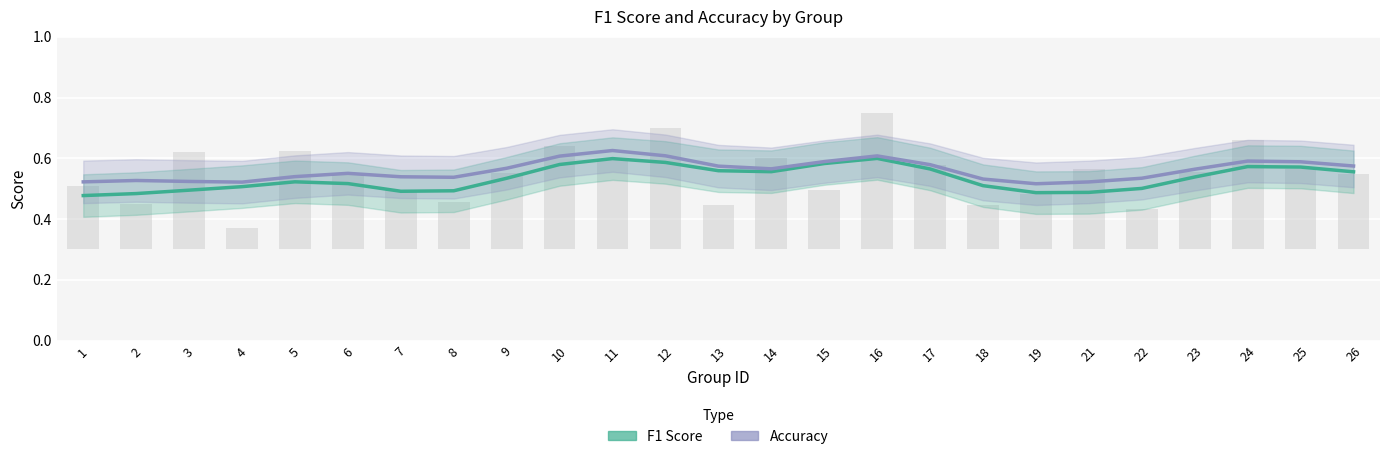

What are all the series names shown in the legend?

F1 Score, Accuracy